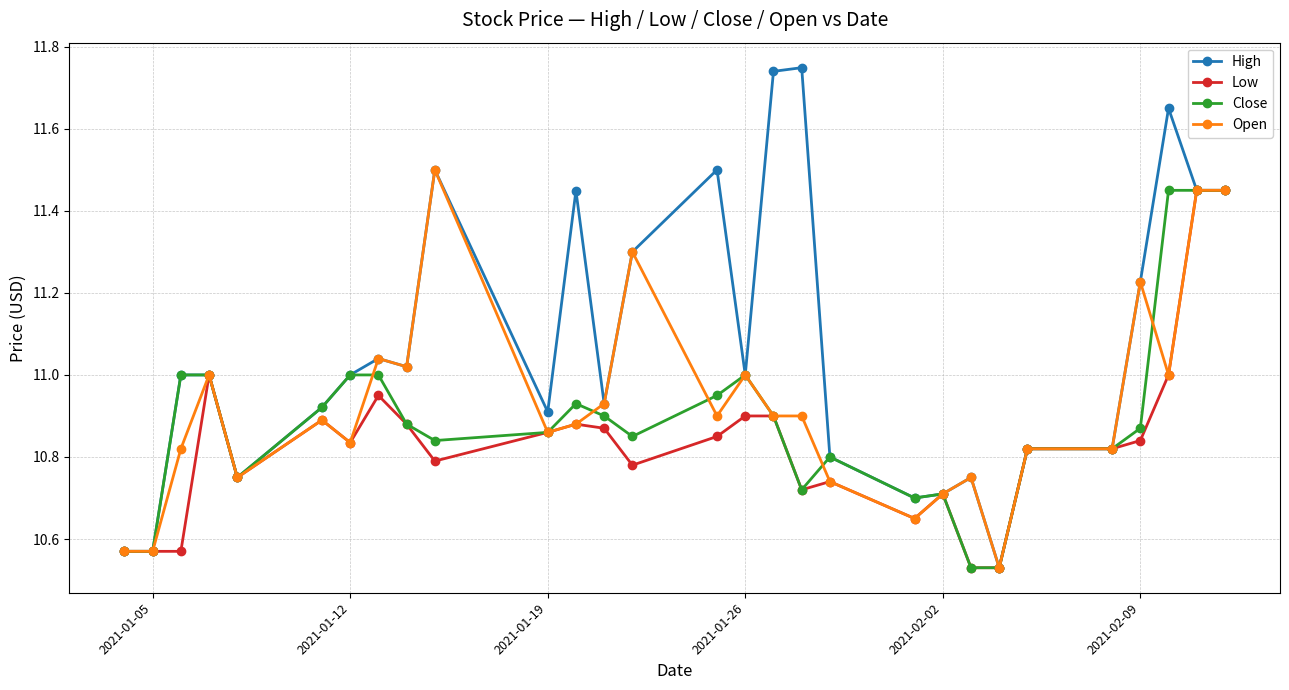

Which series has the widest spread of values?

High